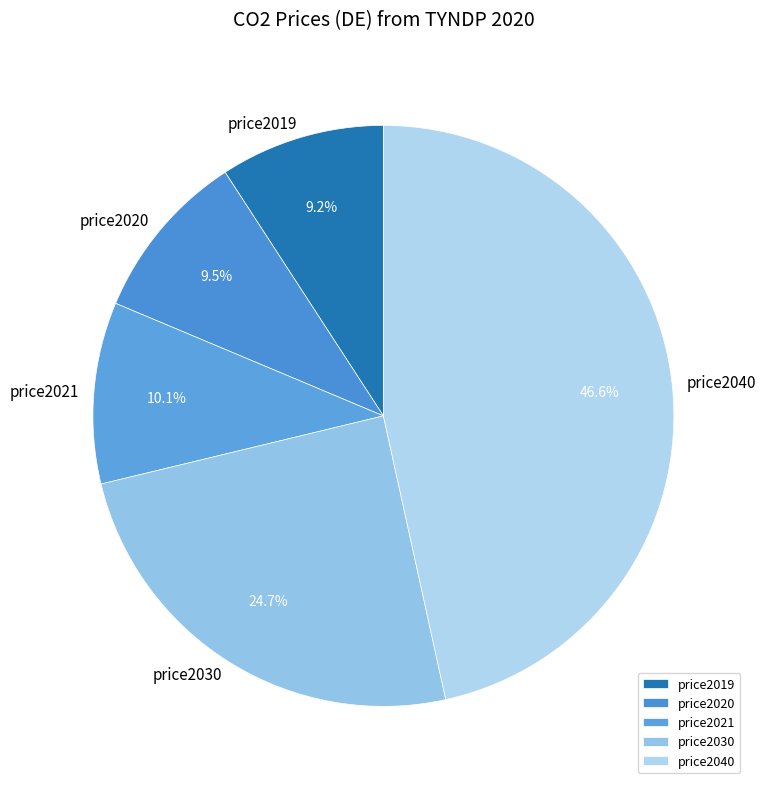

What is the largest slice in the pie chart?

price2040